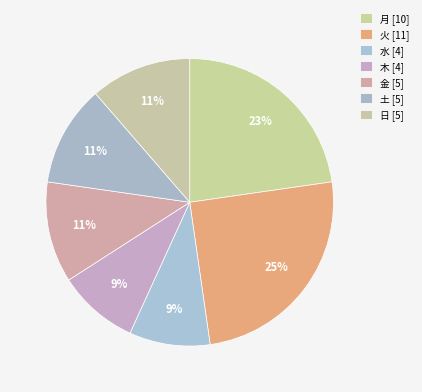

Approximately how many times larger is the value at 日 compared to 水?

1.2